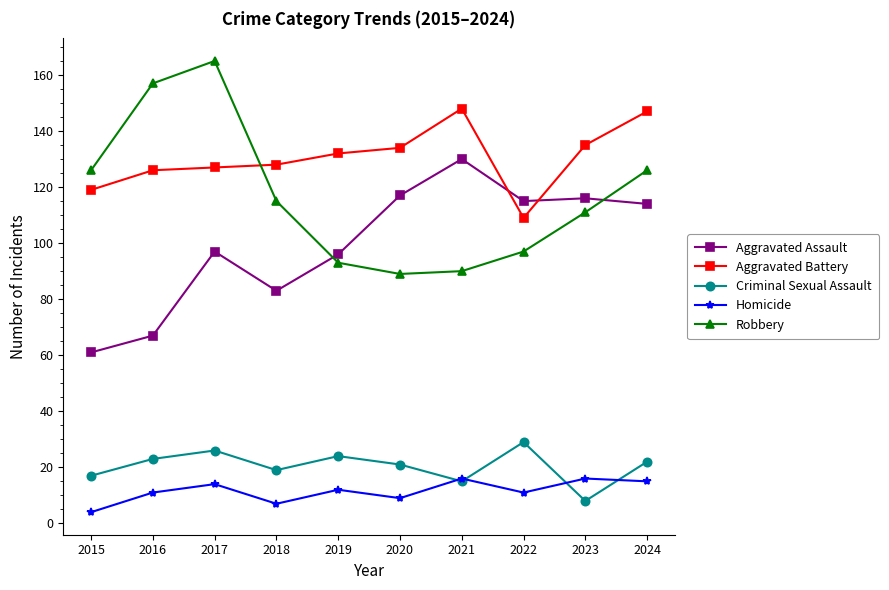

Does the chart have visible grid lines?

No